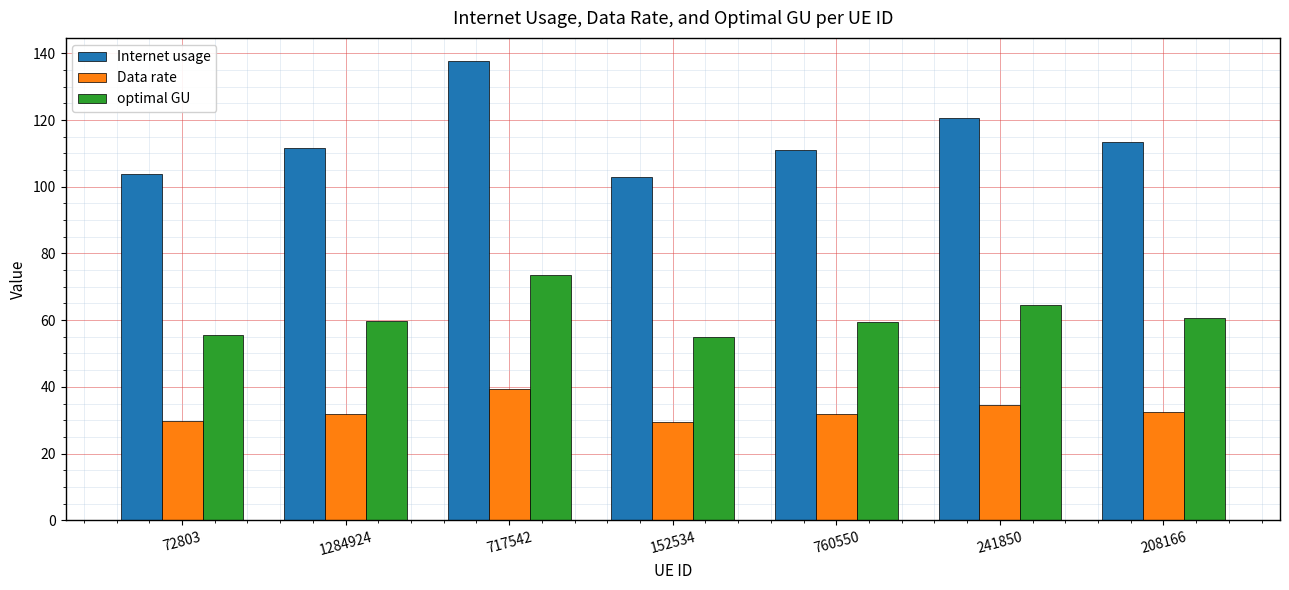

Rank the series by their average value, from highest to lowest.

Internet usage, optimal GU, Data rate